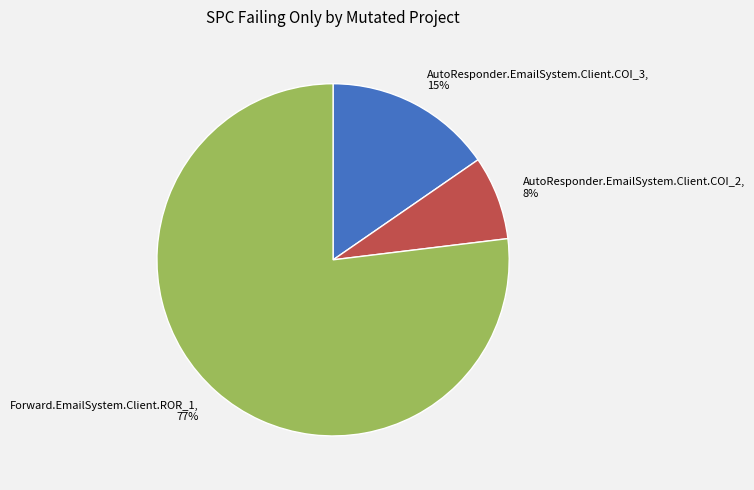

To the nearest percent, what is the combined percentage of Forward.EmailSystem.Client.ROR_1 and AutoResponder.EmailSystem.Client.COI_2?

85%